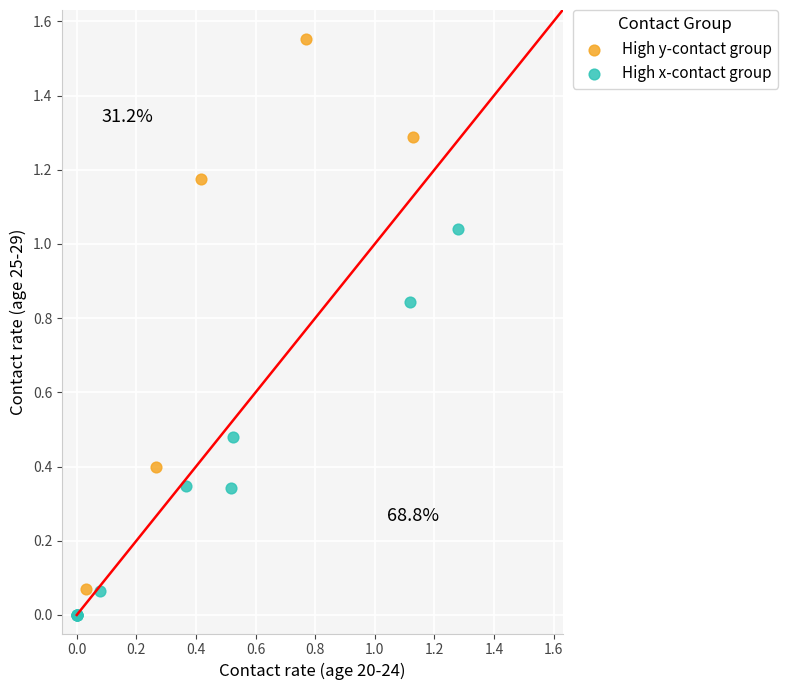

Which series has the largest Y range (max minus min)?

High y-contact group